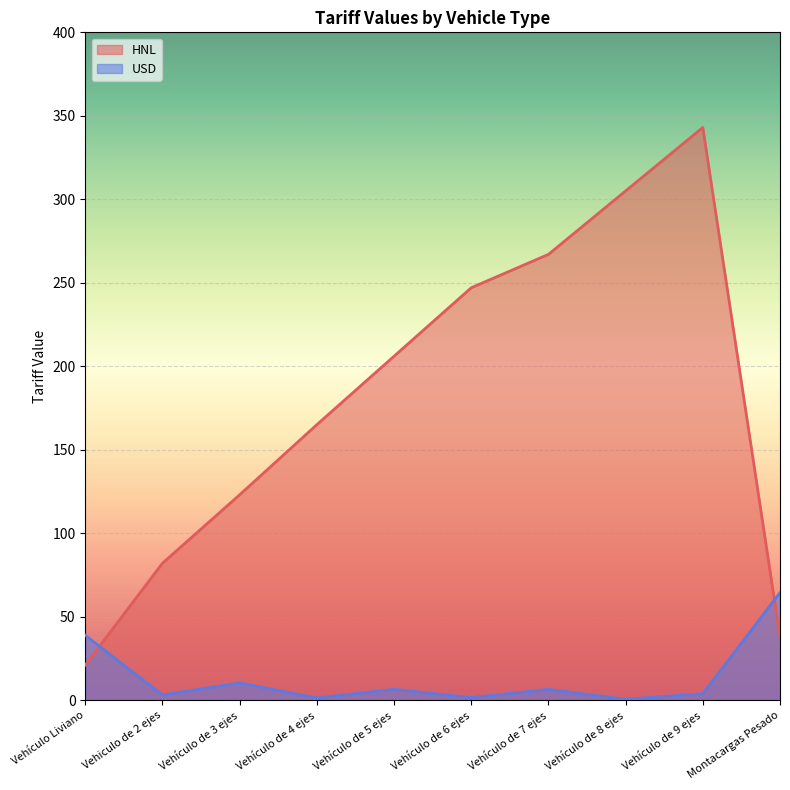

How many intersections are there between HNL and USD?

2